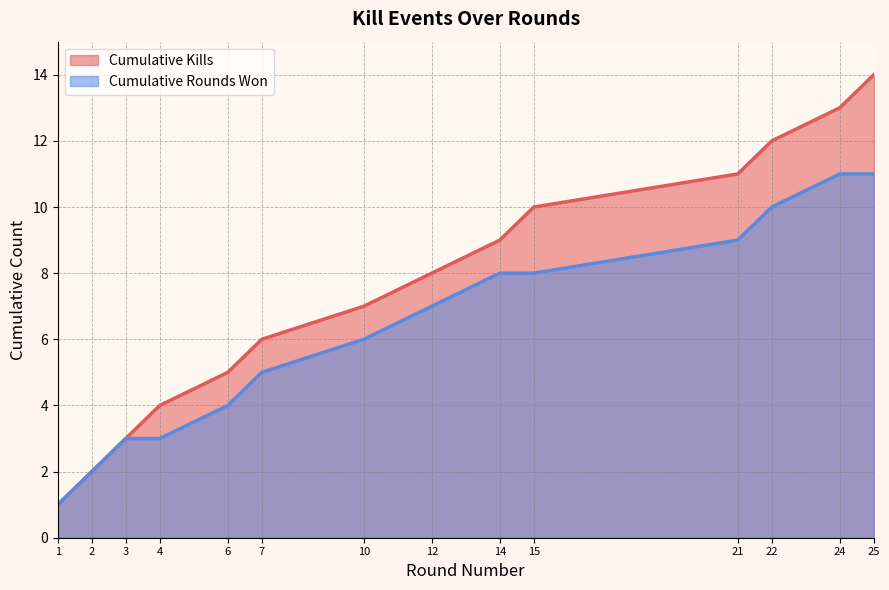

At which category is the sum across all series the highest?

25